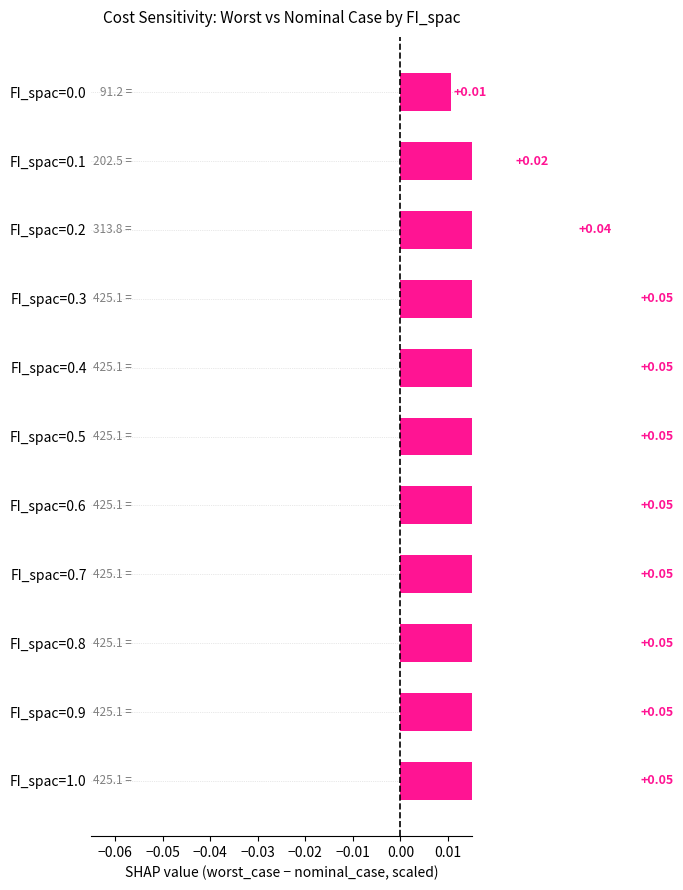

What is the value of the 6th bar from the left?

0.1